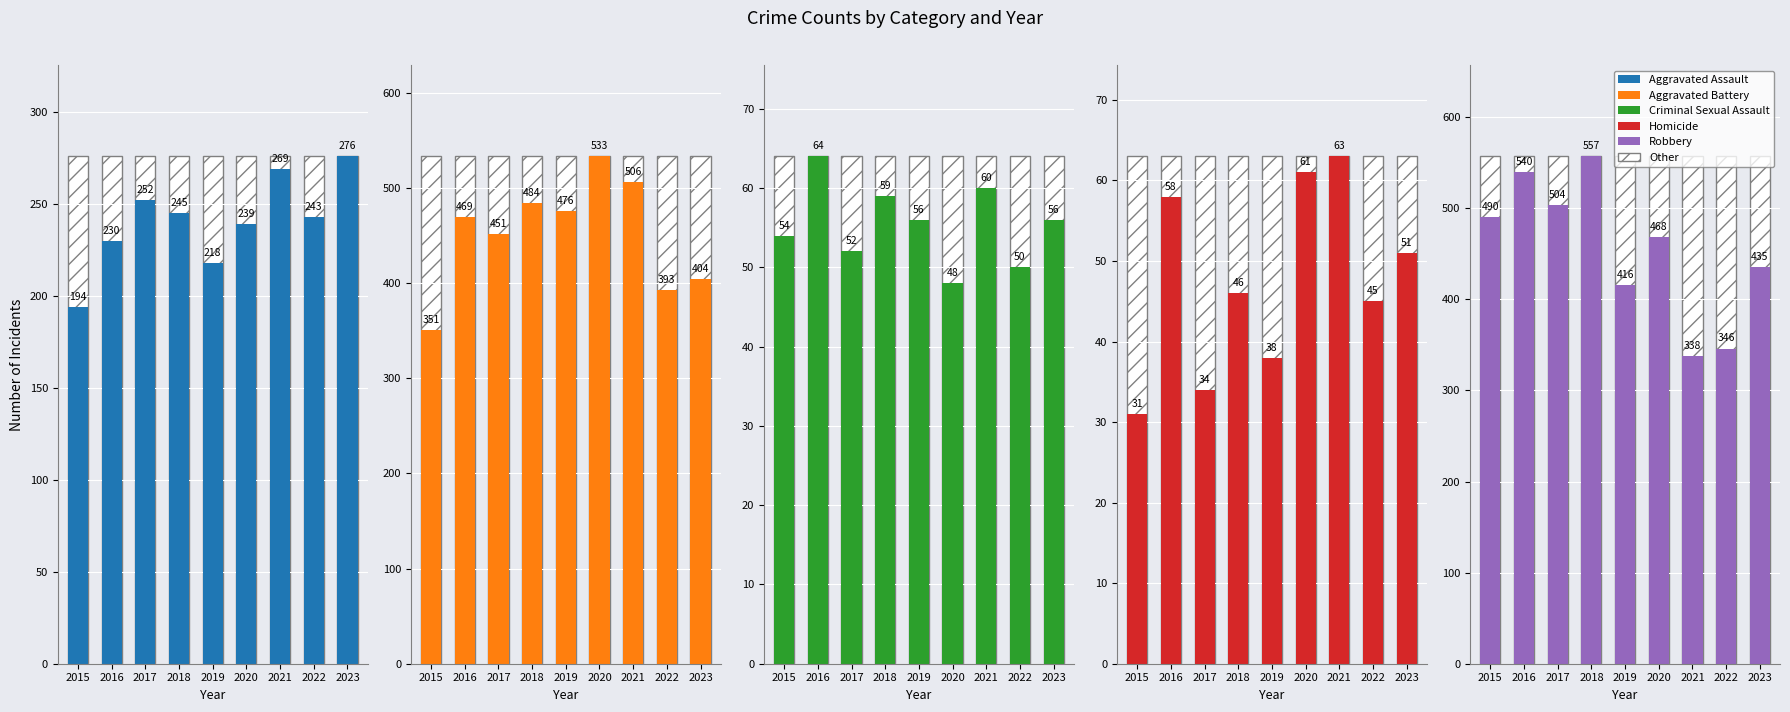

At which label does Criminal Sexual Assault reach its minimum?

2020